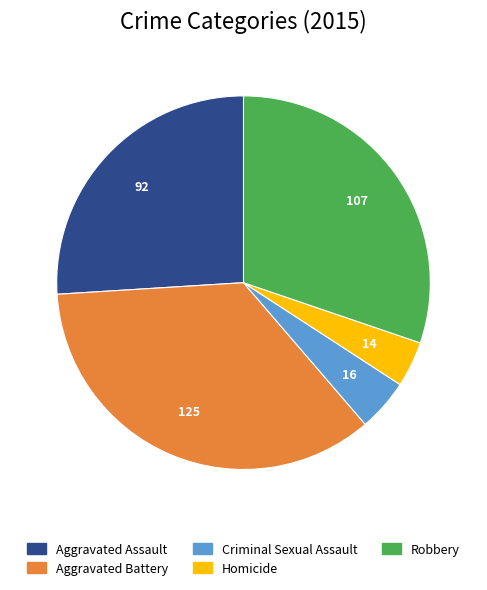

What is the ratio of the value at Homicide to the value at Aggravated Battery?

0.1